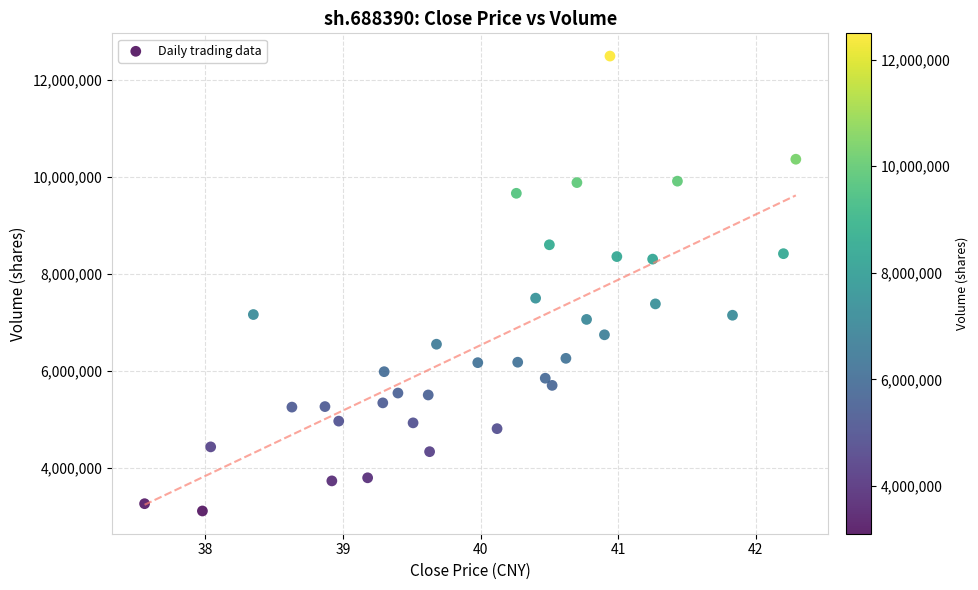

What is the range of Y values (max minus min)?

9387956